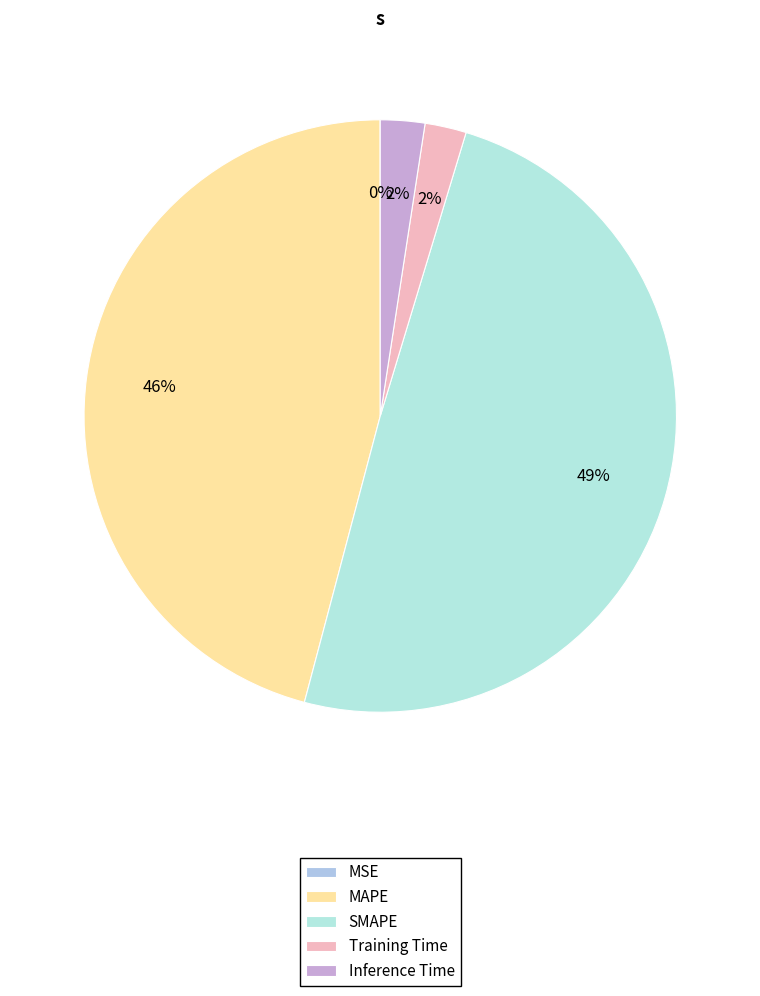

Combined, do MAPE and Inference Time account for over 50%?

No